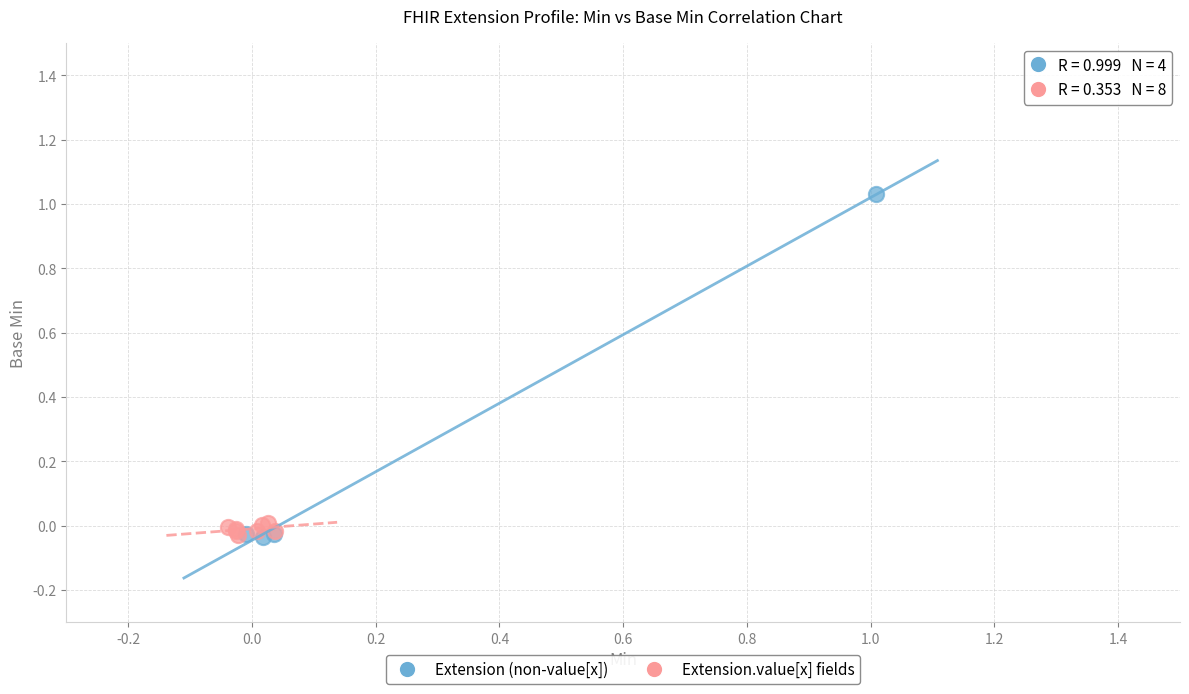

Which series has the widest spread of Y values?

Extension (non-value[x])